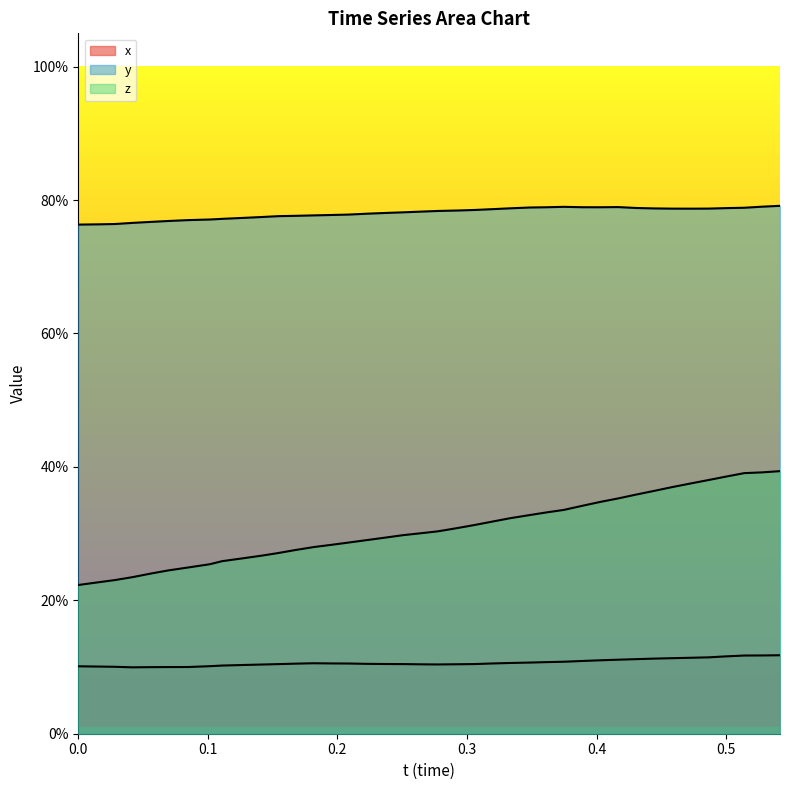

Count the number of categories in the chart.

40